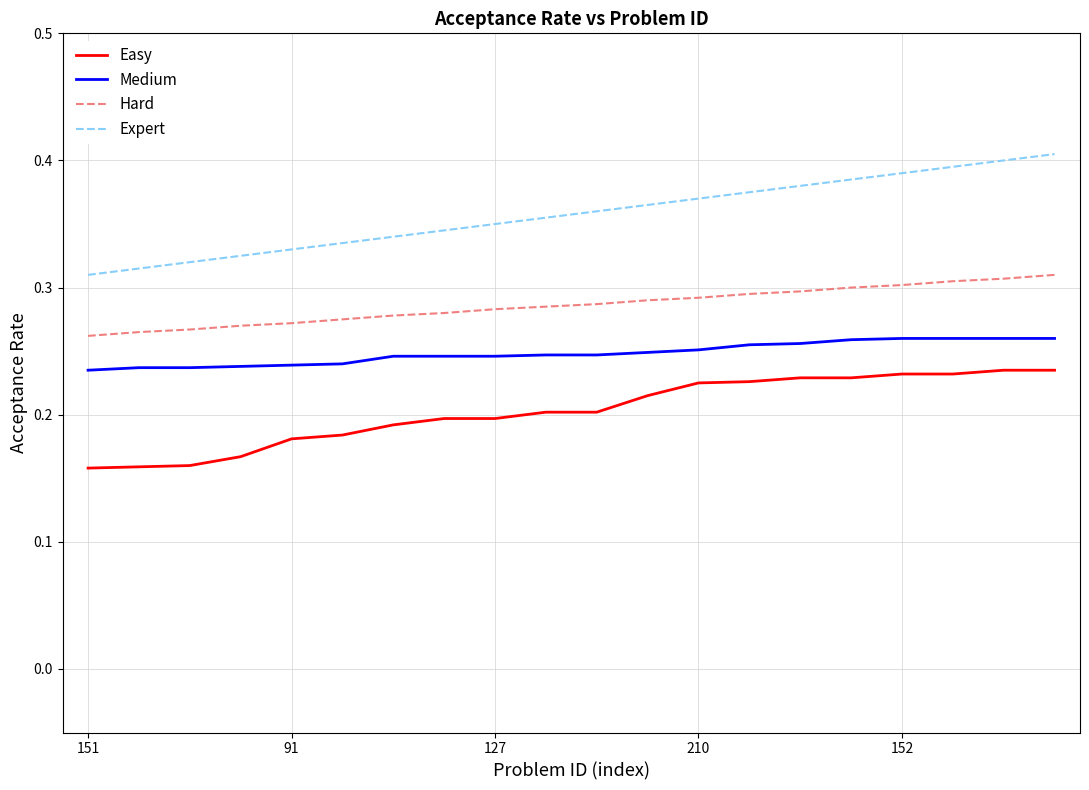

Rank the series by their average value, from highest to lowest.

Expert, Hard, Medium, Easy